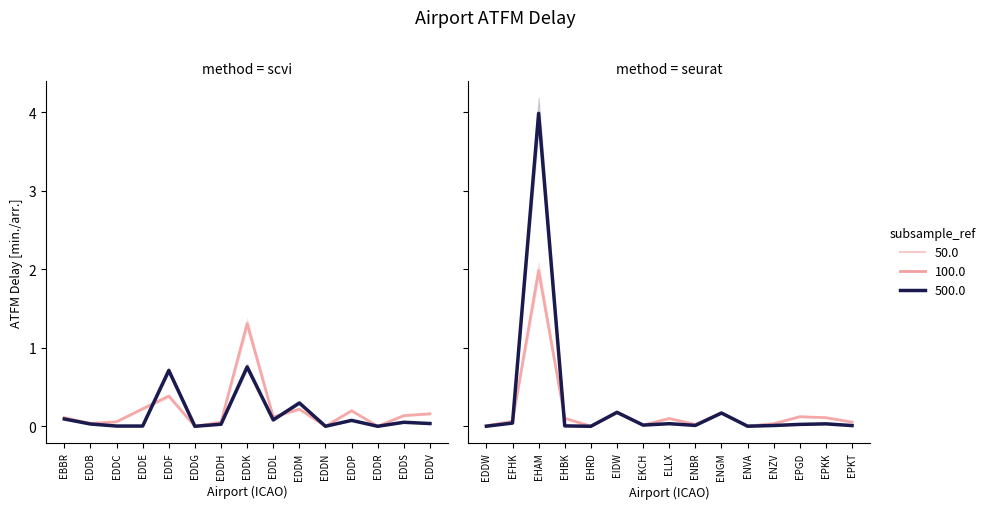

Which category has the highest value across all series?

EHAM